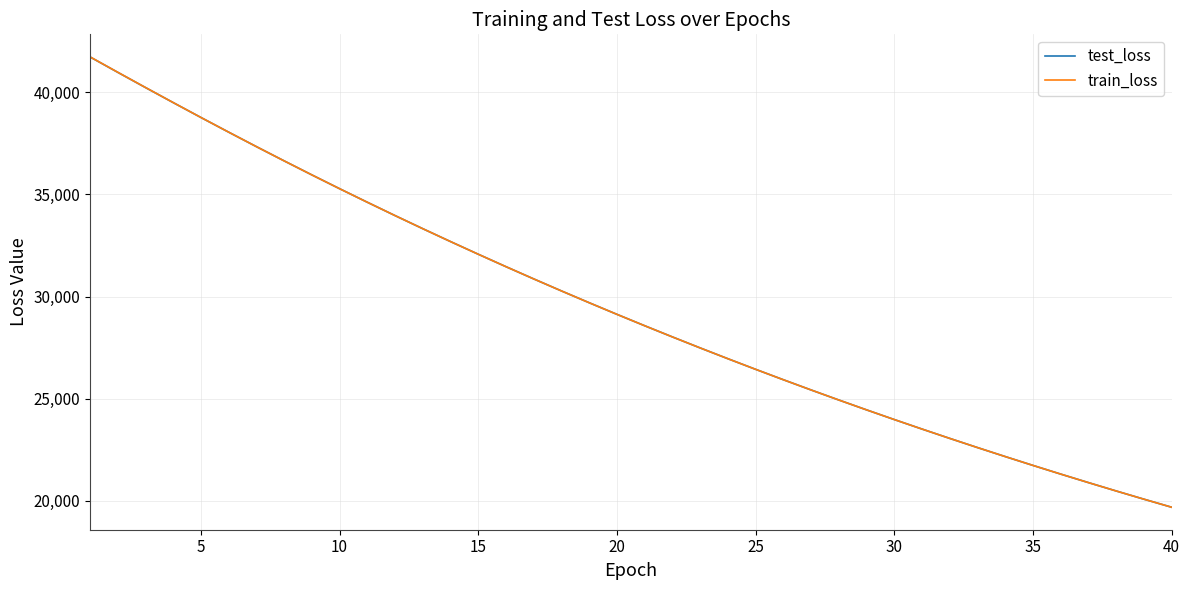

Which series has the widest spread of values?

train_loss